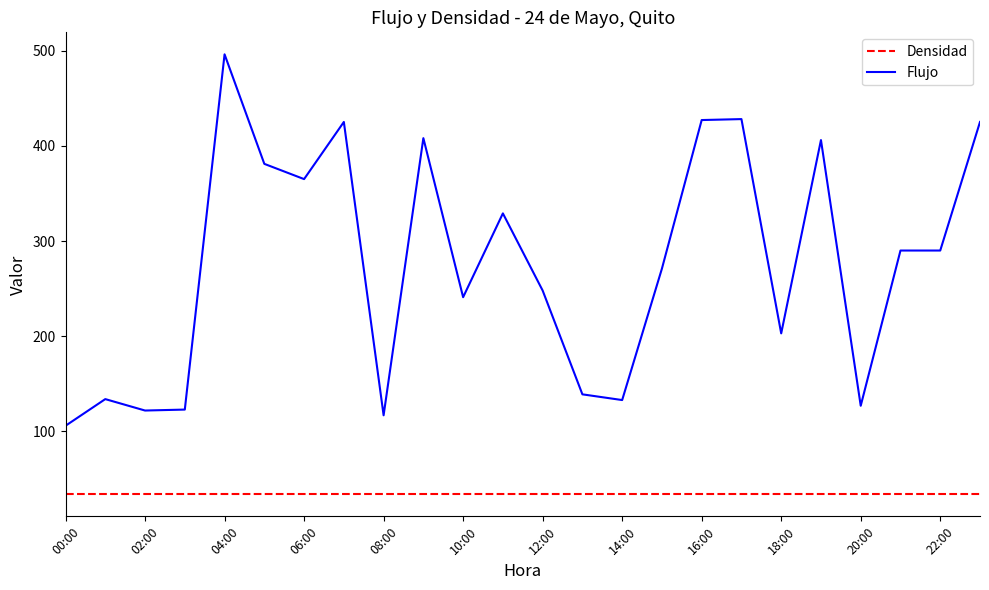

True or false: Flujo and Densidad cross at least once.

False